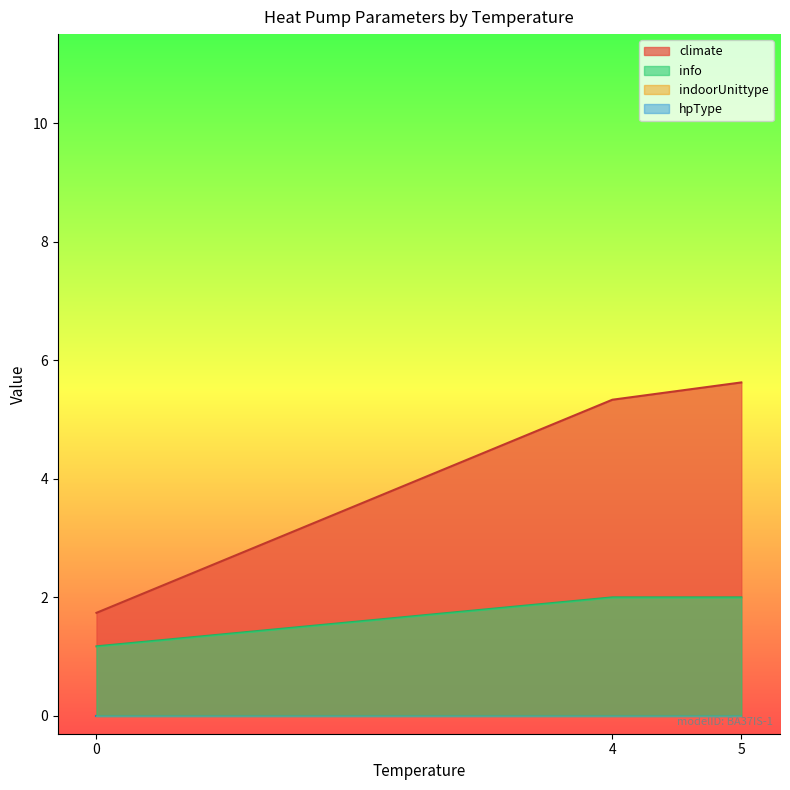

True or false: climate and indoorUnittype intersect in this chart.

False